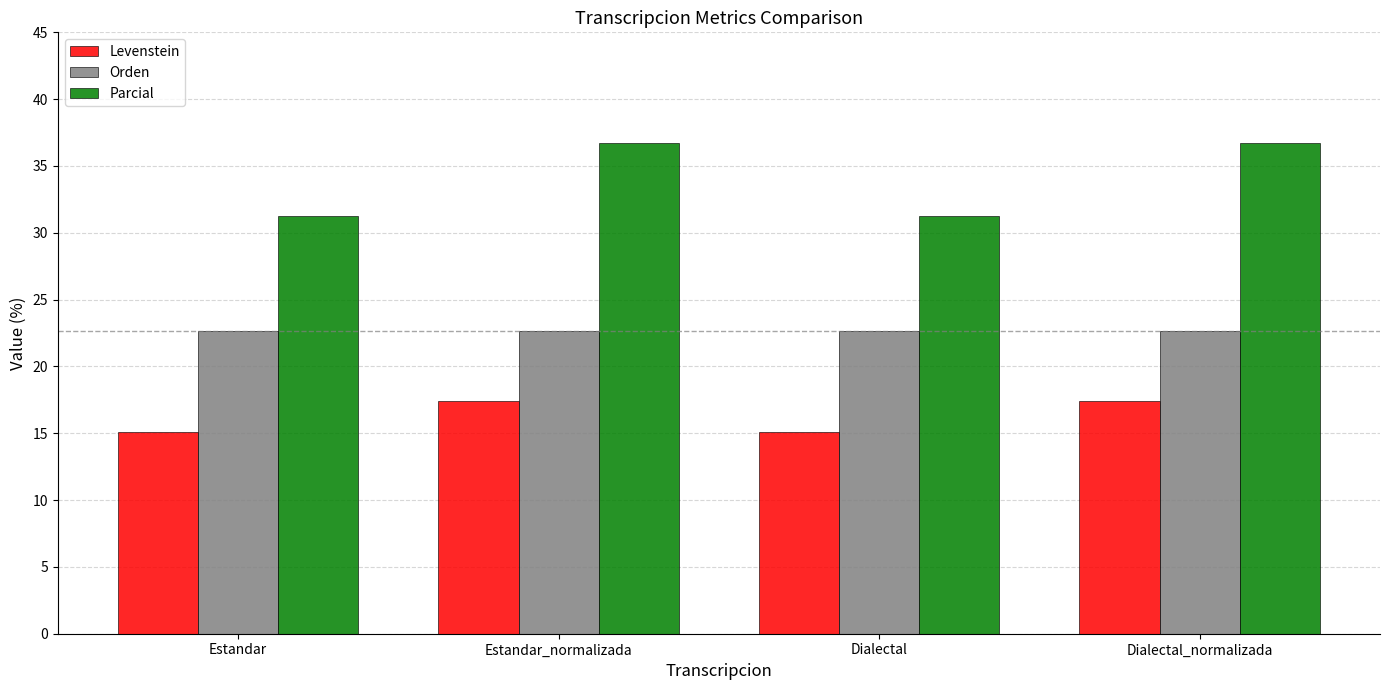

The value of Levenstein at Dialectal_normalizada is 17.4. True or false?

True